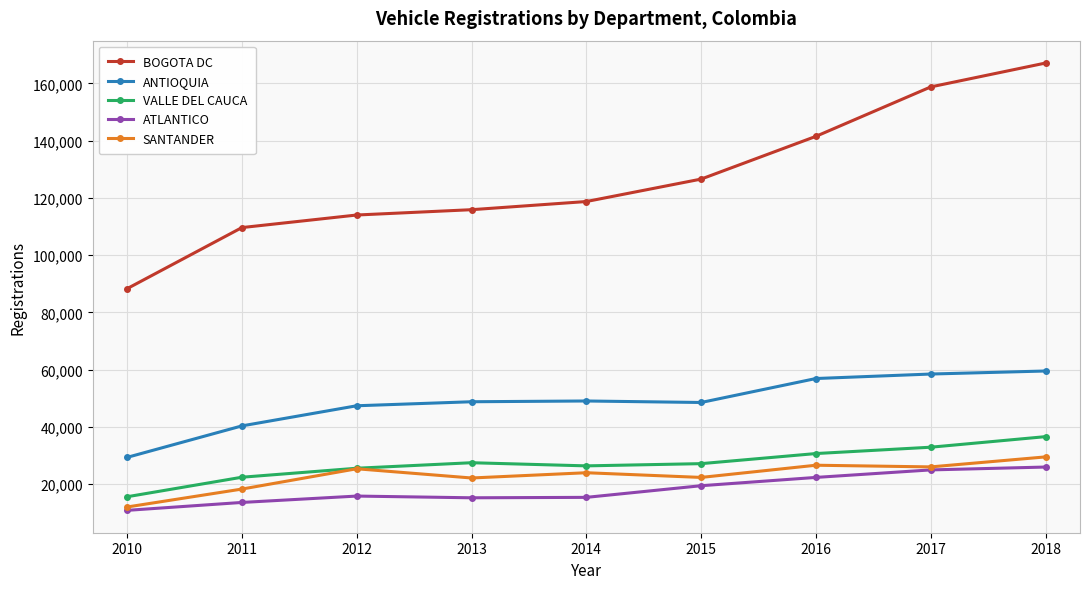

The value of SANTANDER at 2012 is 25379. True or false?

True